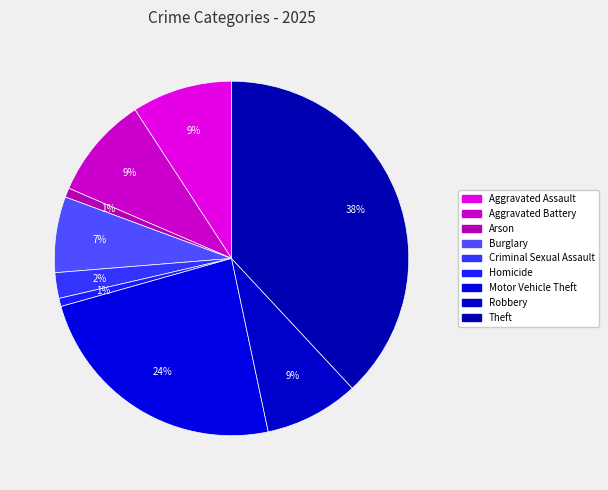

How many segments does this pie chart have?

9